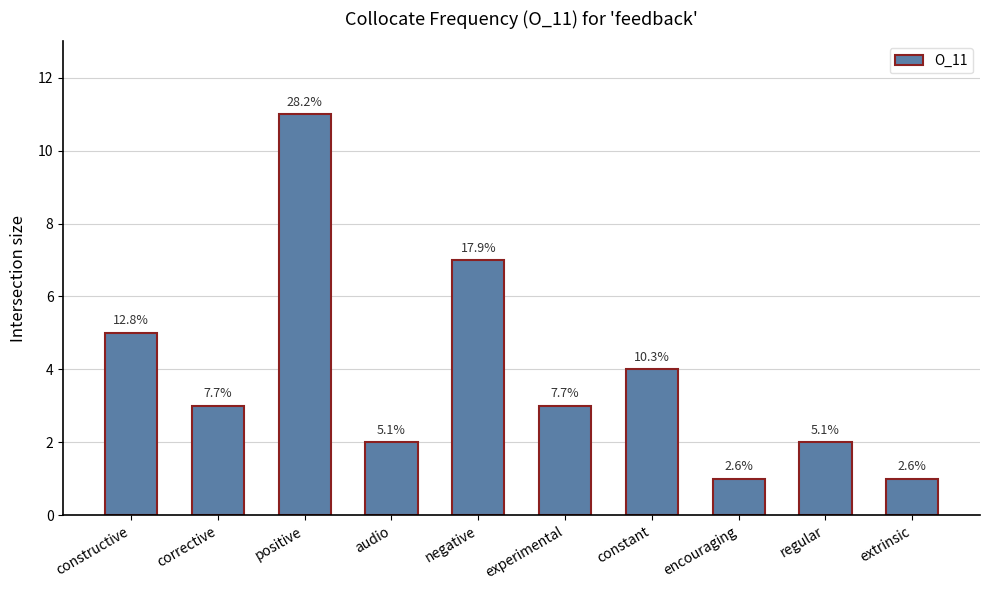

Does the chart contain any negative values?

No